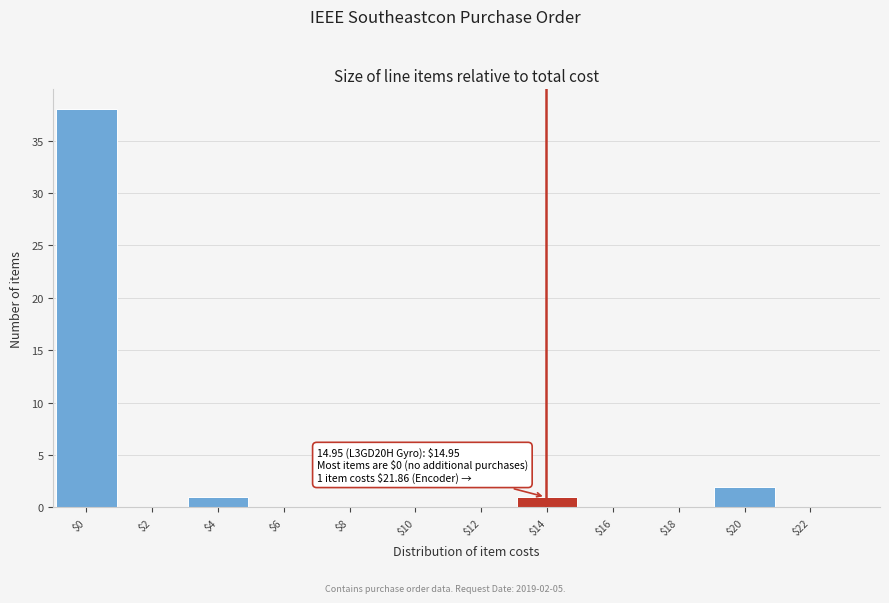

True or false: the data shows 0 at $10.

True